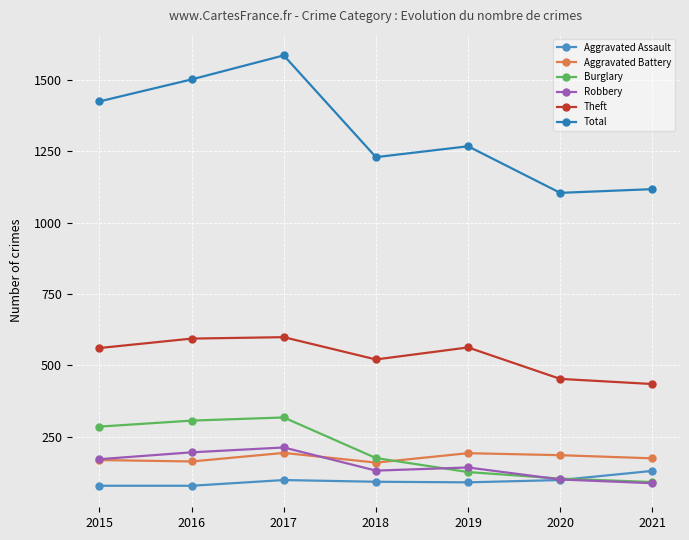

How many lines are shown in the chart?

6